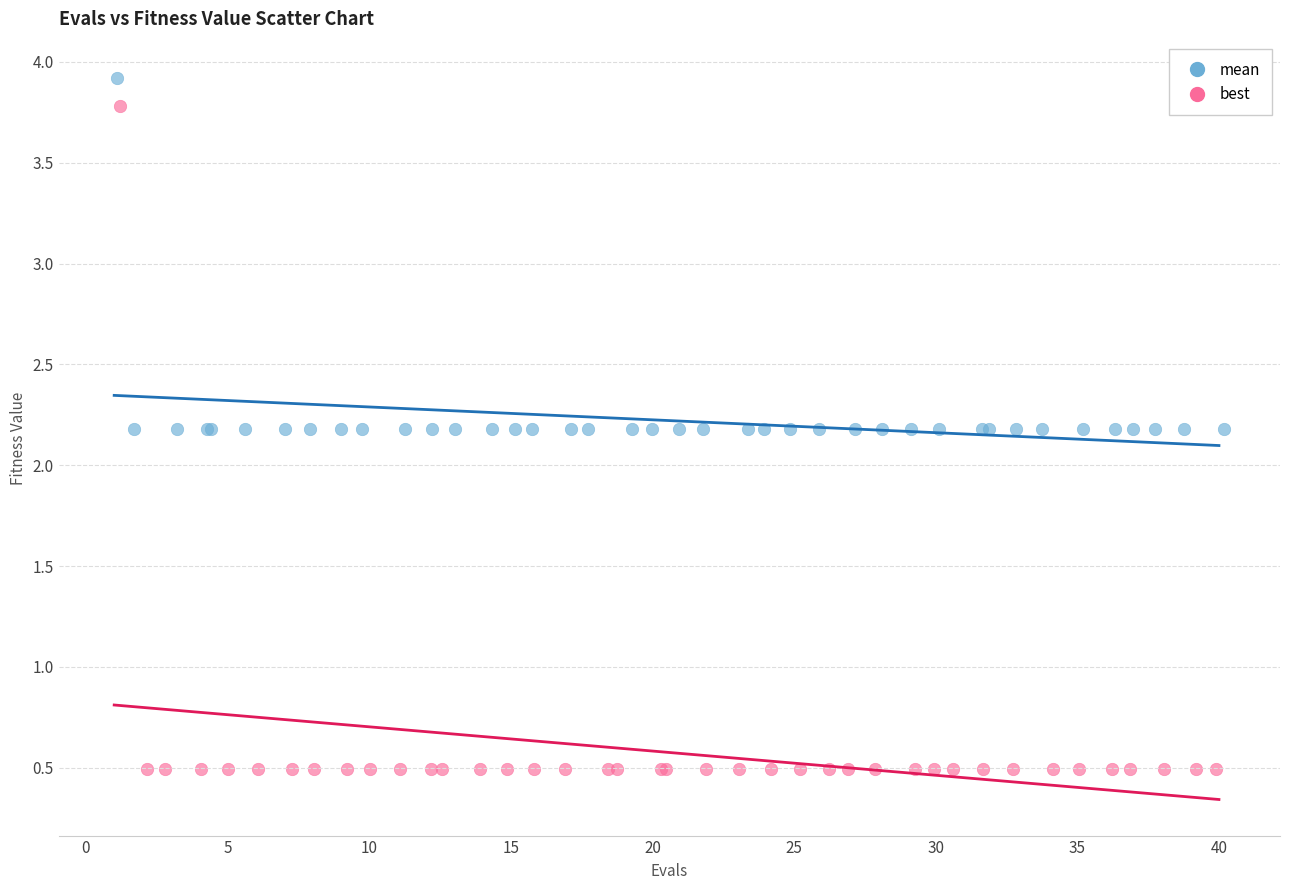

What are all the series names shown in the legend?

mean, best